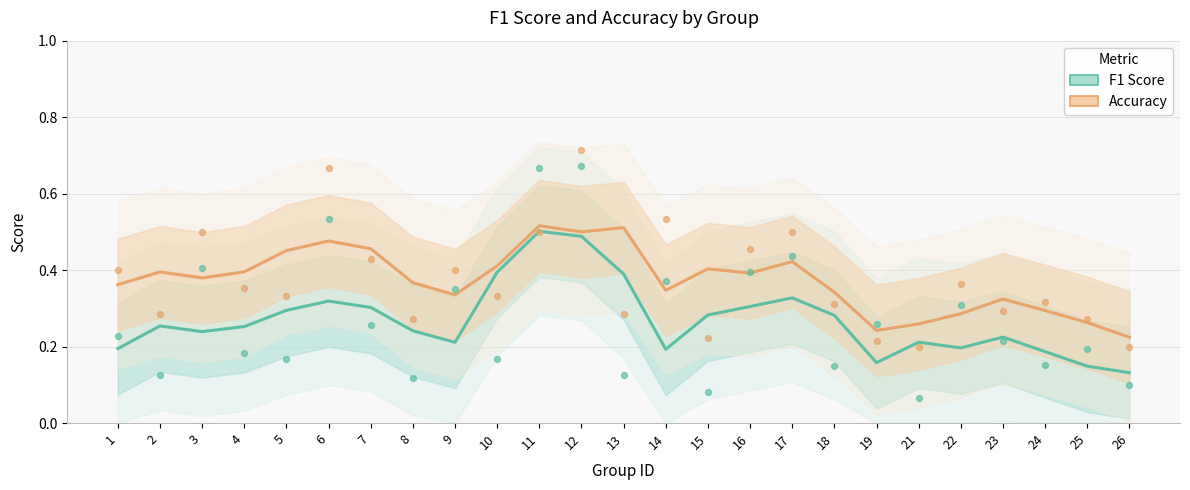

Which series has the largest Y range (max minus min)?

F1 Score